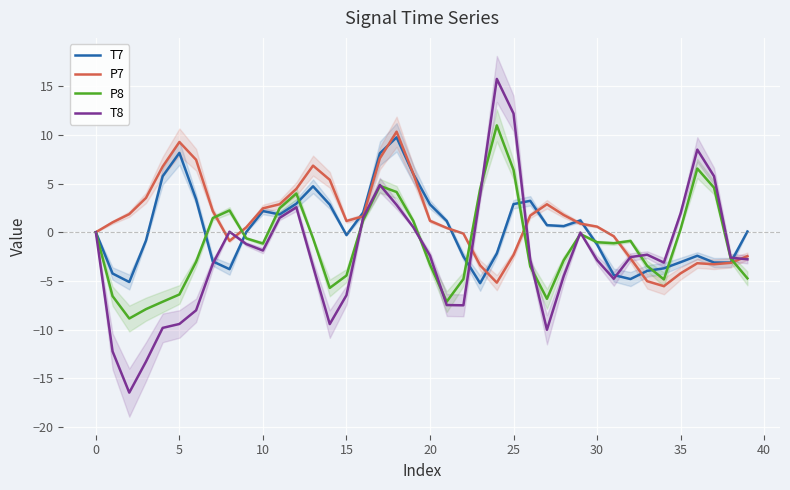

What are all the series names shown in the legend?

T7, P7, P8, T8